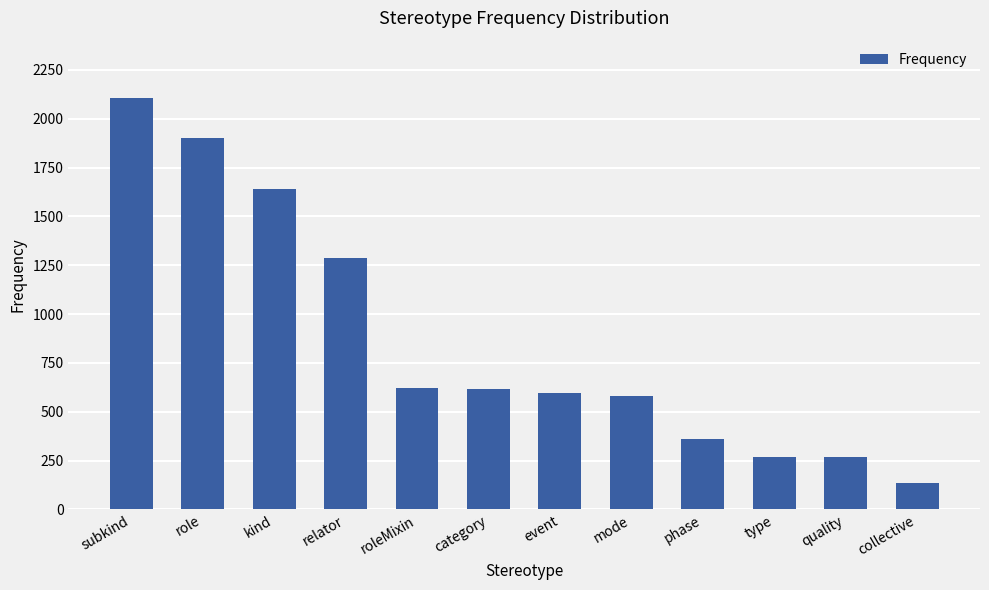

The chart shows a value of 1642 at kind. True or false?

True